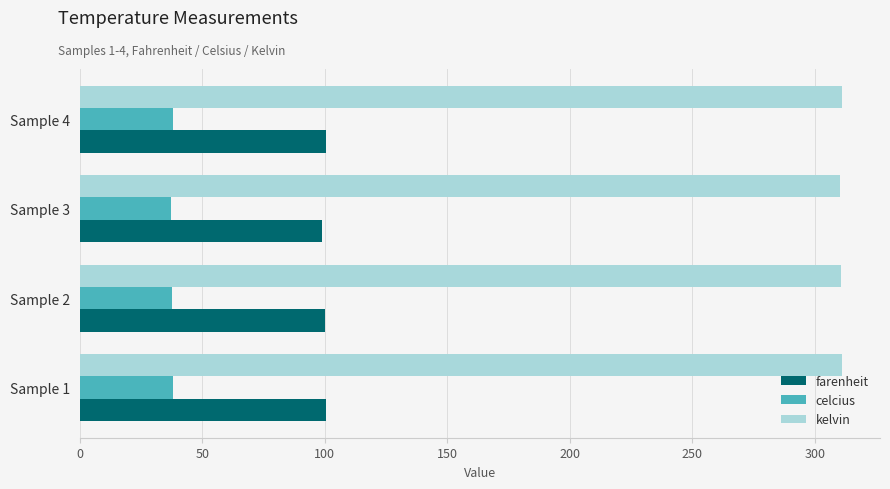

What is the average value of the celcius series?

37.8